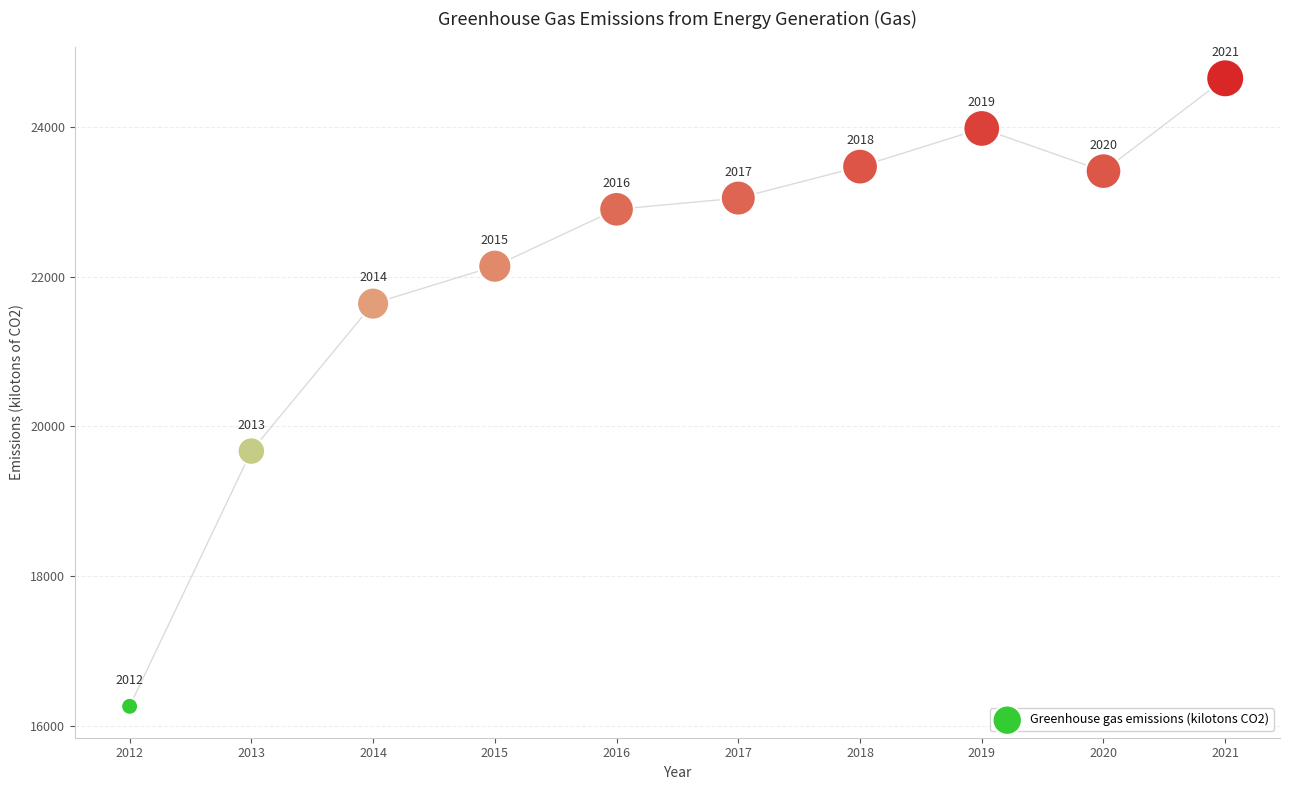

What is the average Y value?

22117